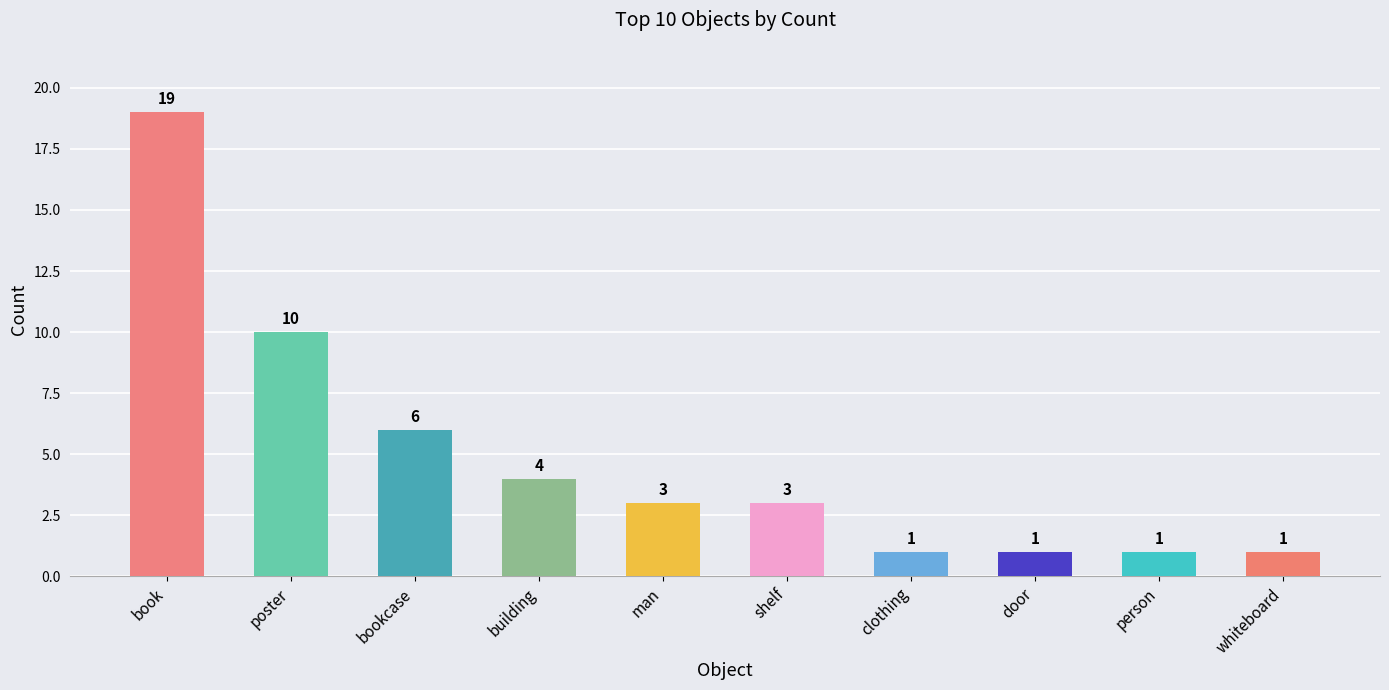

What is the approximate value at poster?

10